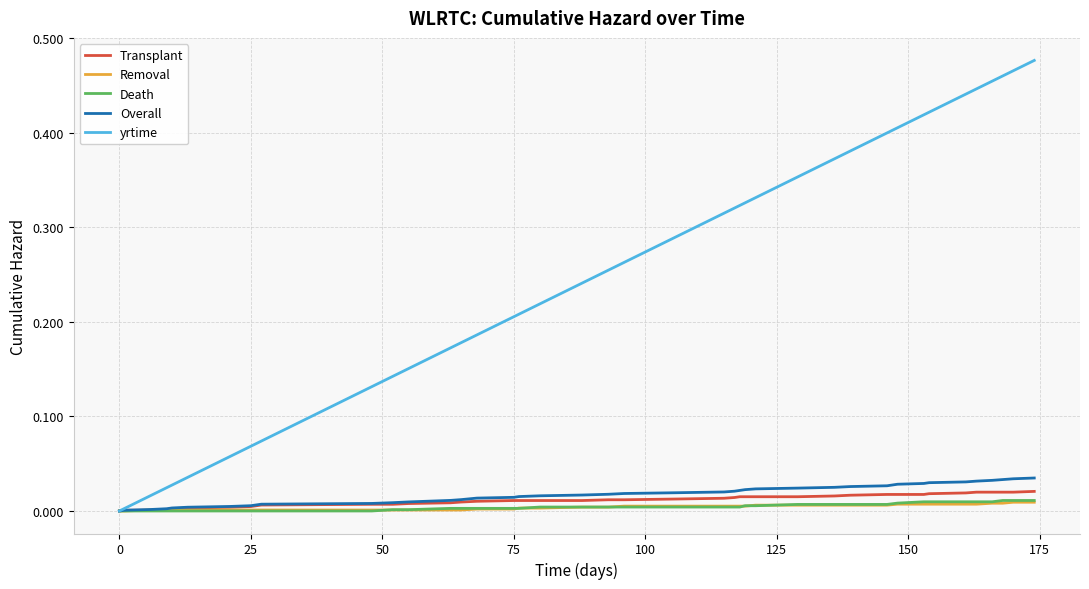

Which series has the largest range (max minus min)?

yrtime